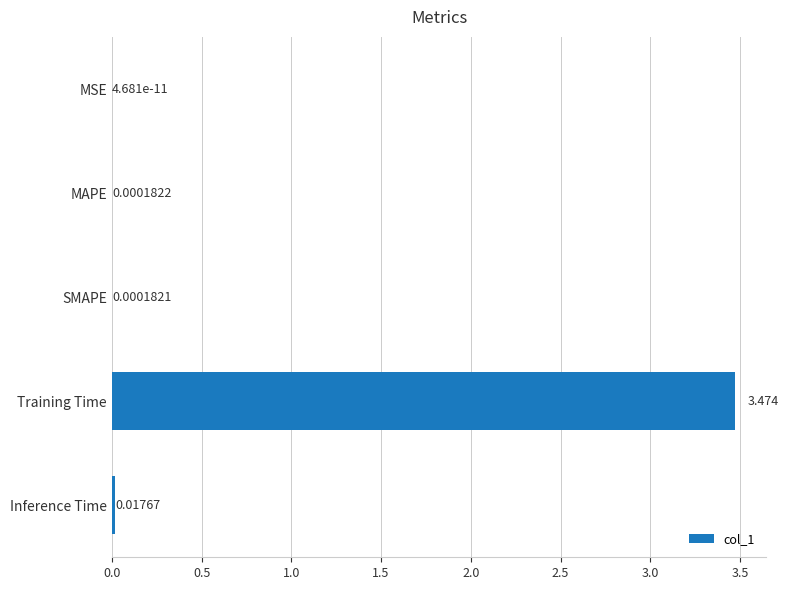

Between MAPE and MSE, which is larger?

MAPE